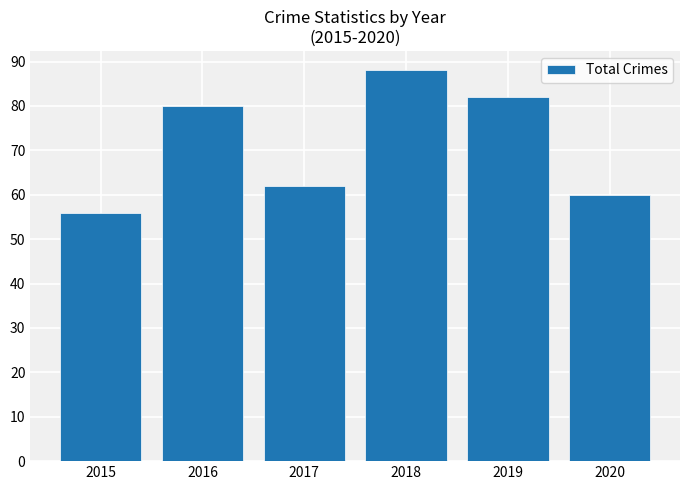

The value at 2020 is 83. True or false?

False